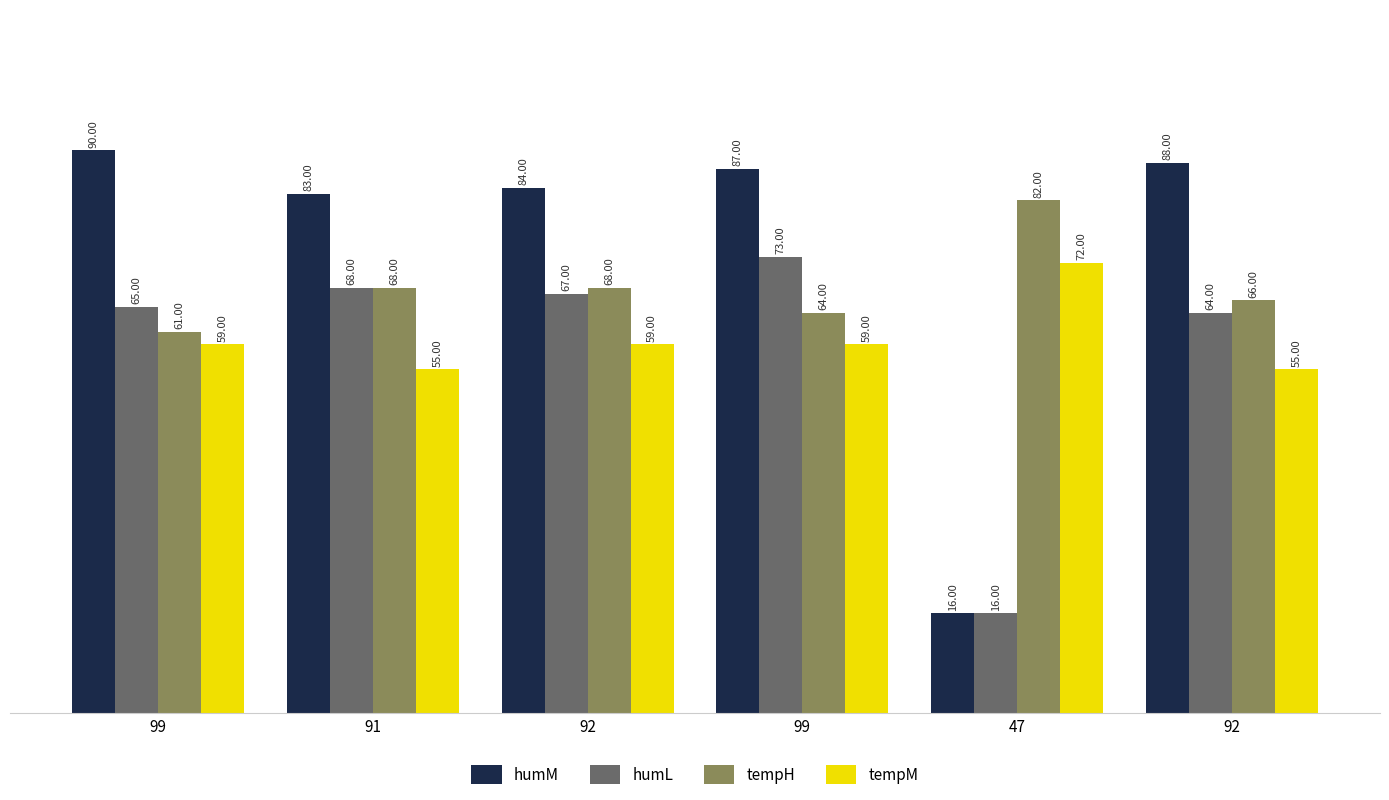

Which series has the largest range (max minus min)?

humM